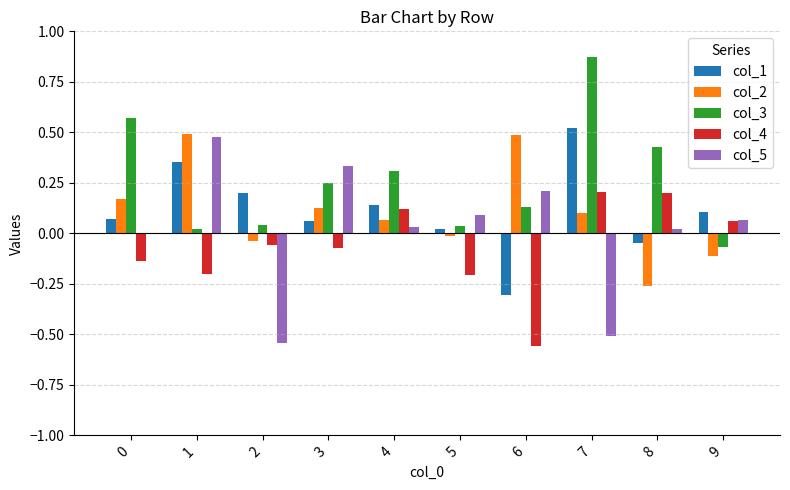

Which label corresponds to the largest value in the chart?

7